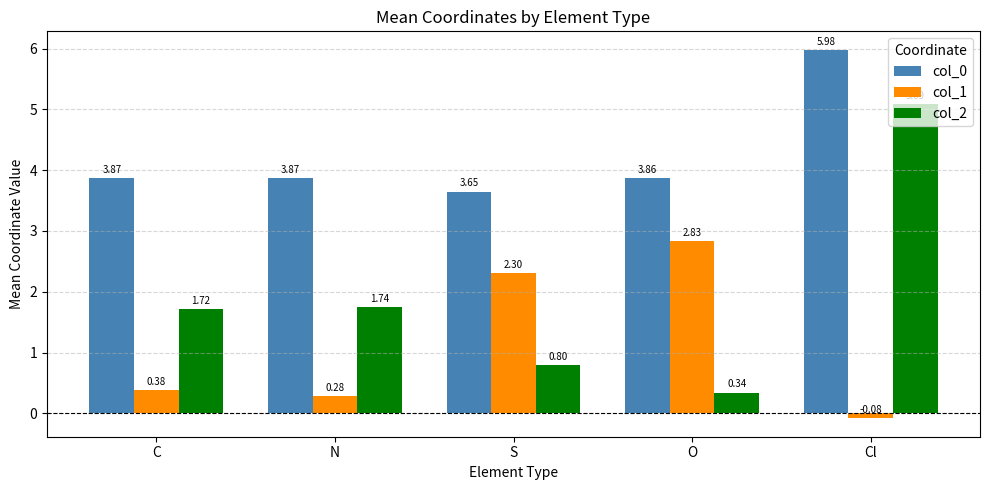

What is the value of the col_1 bar at the 3rd from the left?

2.3